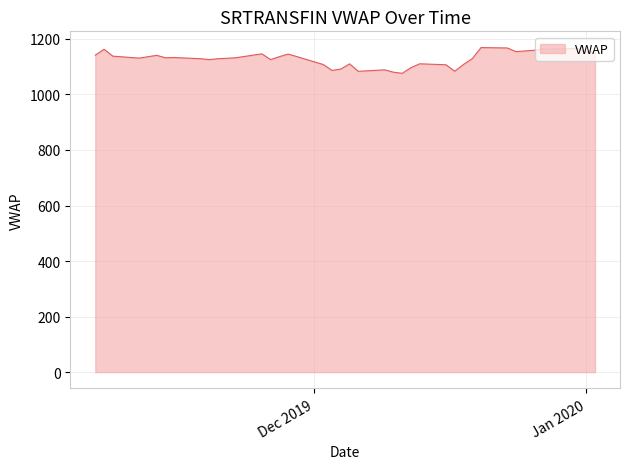

What is the difference between the maximum and minimum values?

92.7